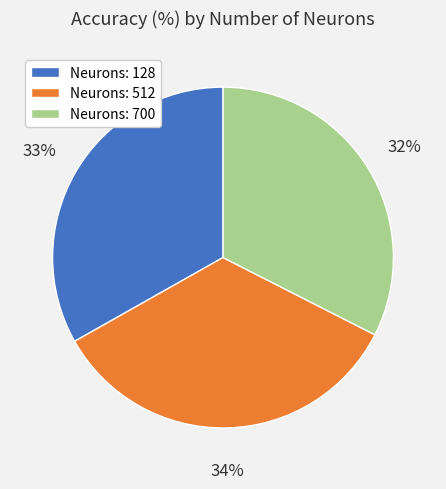

How many slices are in this pie chart?

3